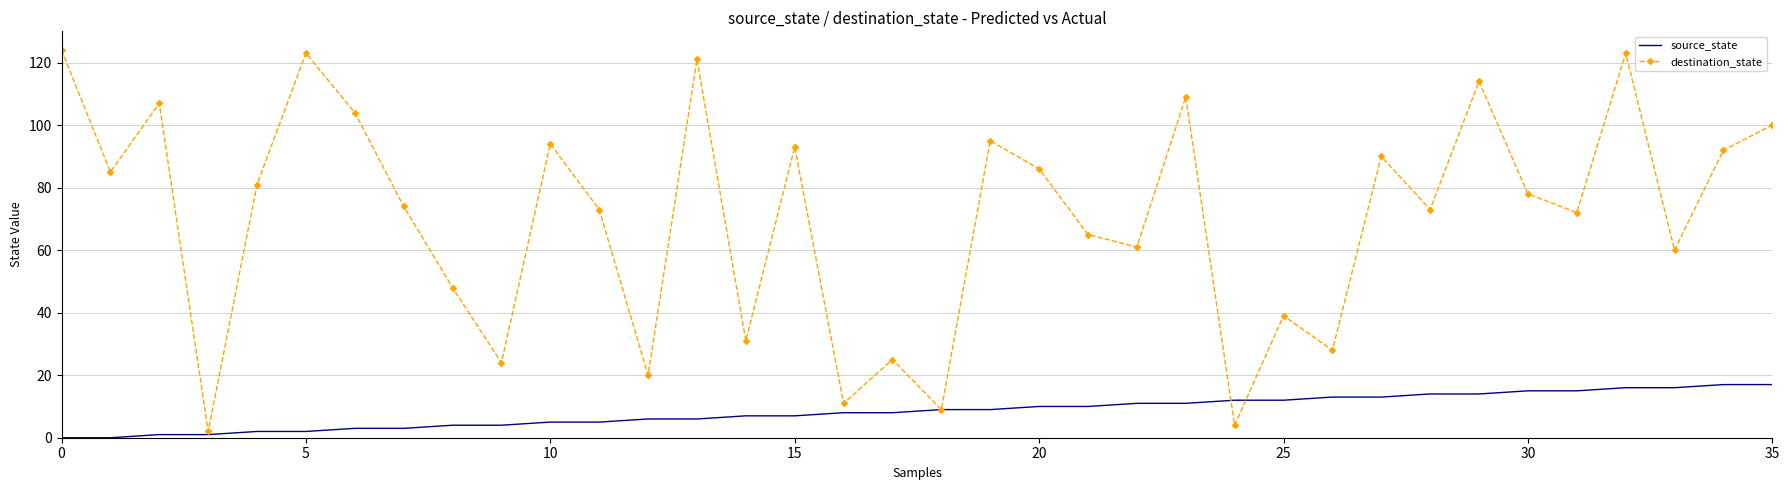

List the series in order of their overall mean, lowest first.

source_state, destination_state